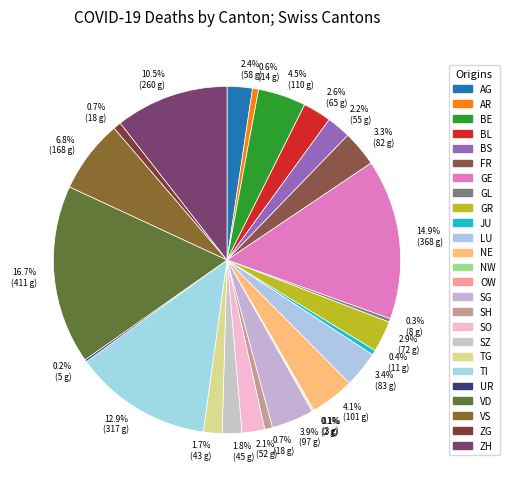

To the nearest percent, what portion does SH represent?

1%